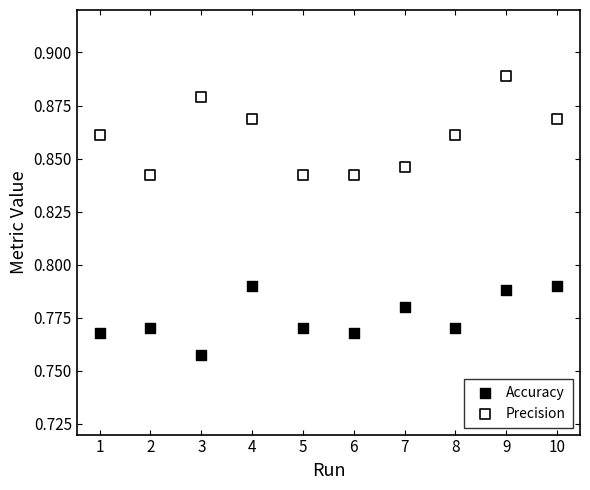

Which series contains the lowest Y value?

Accuracy